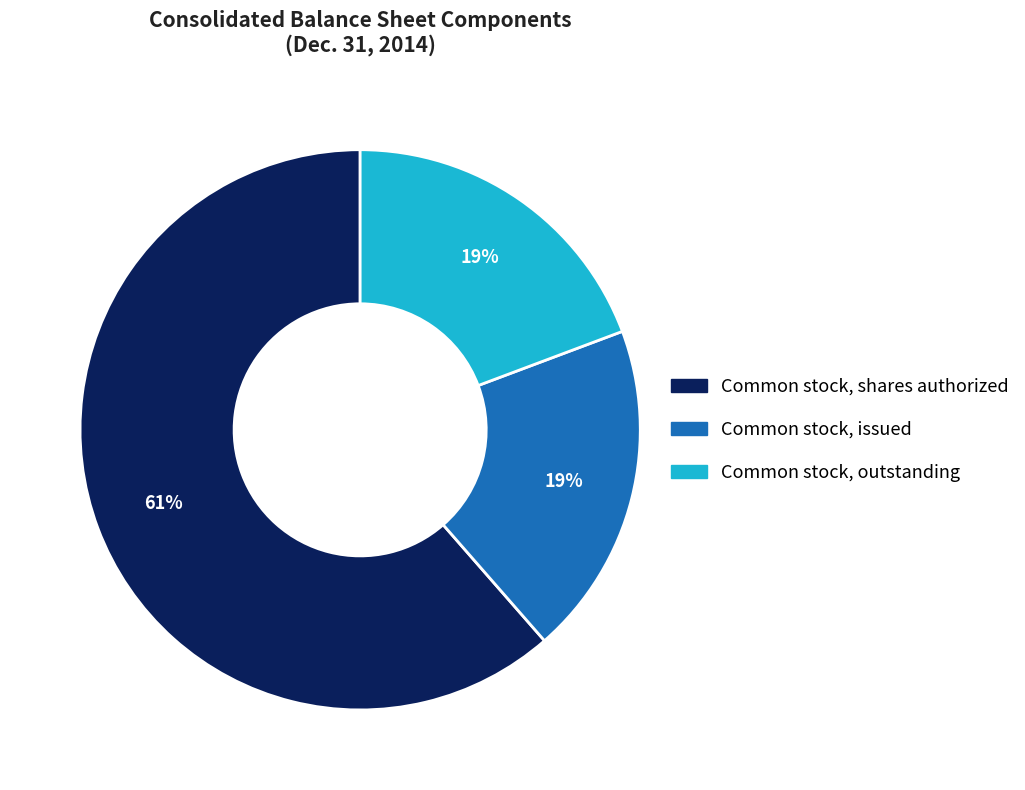

Count the number of slices in the pie.

3